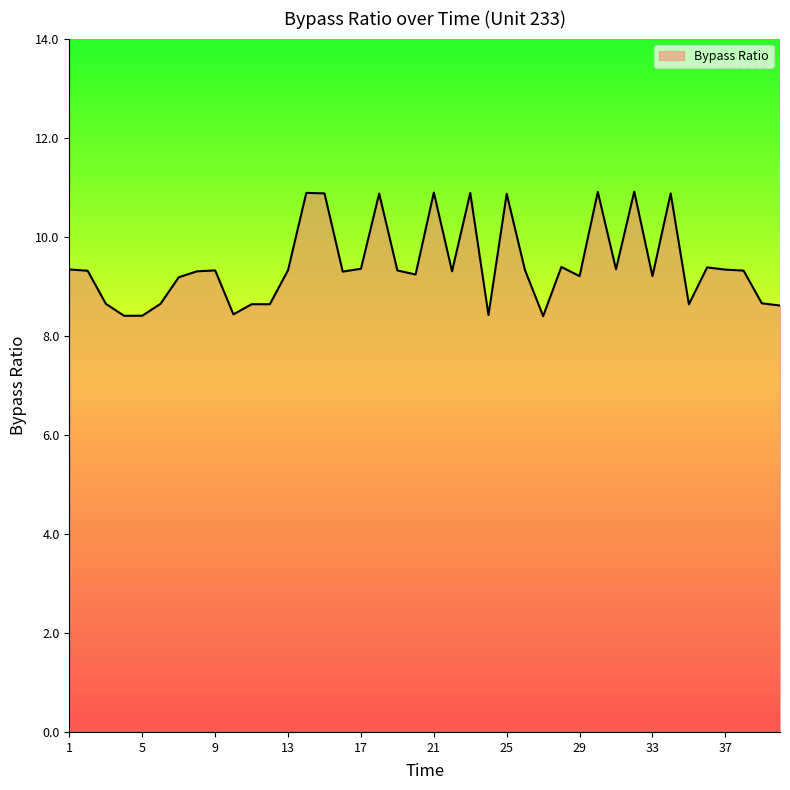

What is the maximum value shown in the chart?

10.9